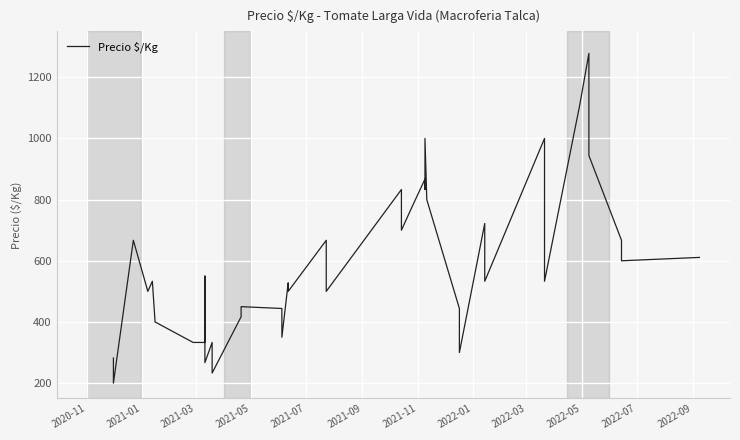

How many interior local valleys (lower than both neighbors) does the data have?

13